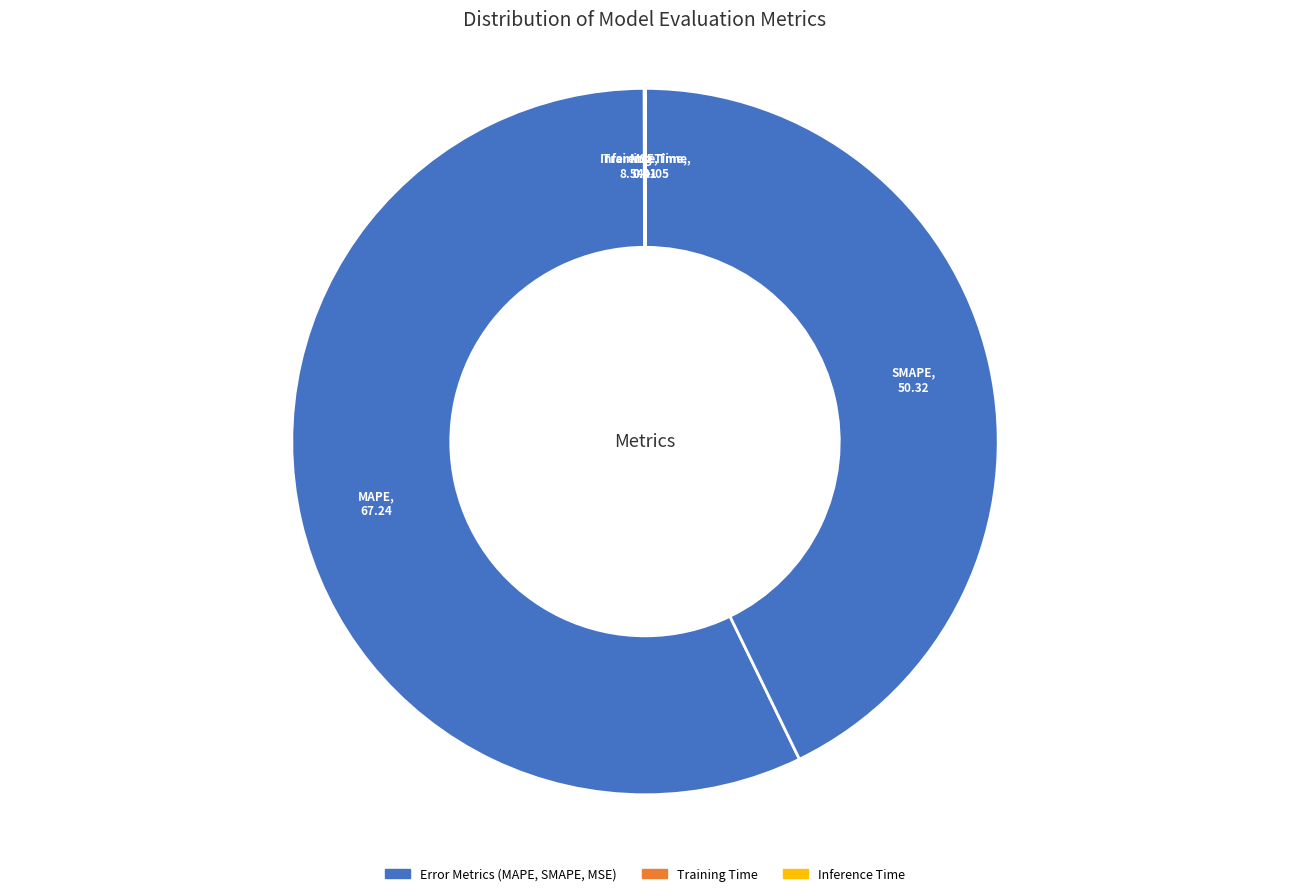

Which slice is the largest?

MAPE